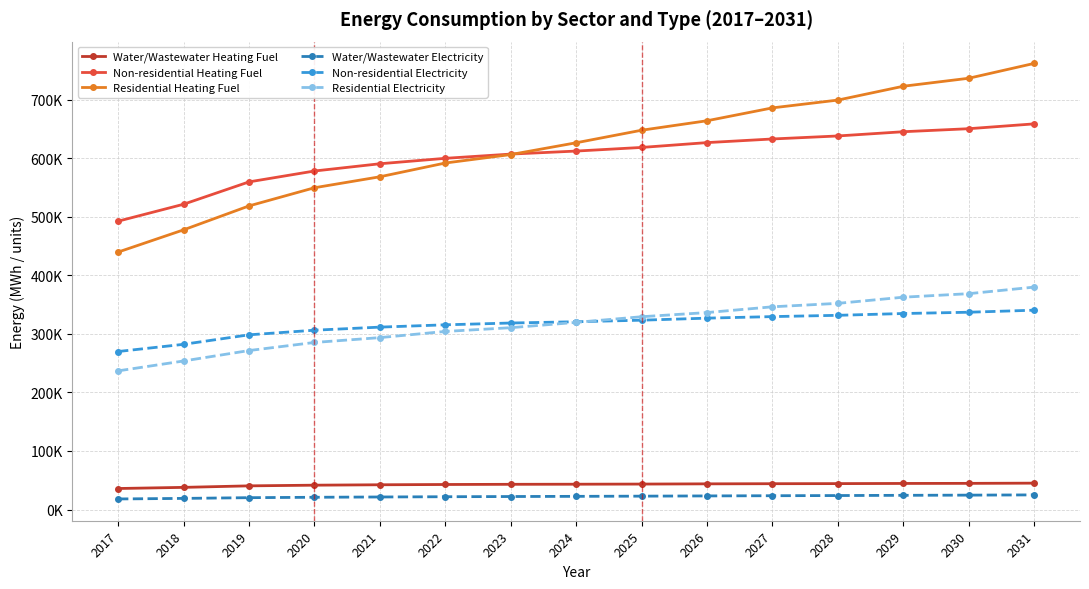

Is the value of Residential Electricity at 2030 greater than the value of Water/Wastewater Electricity at 2018?

Yes